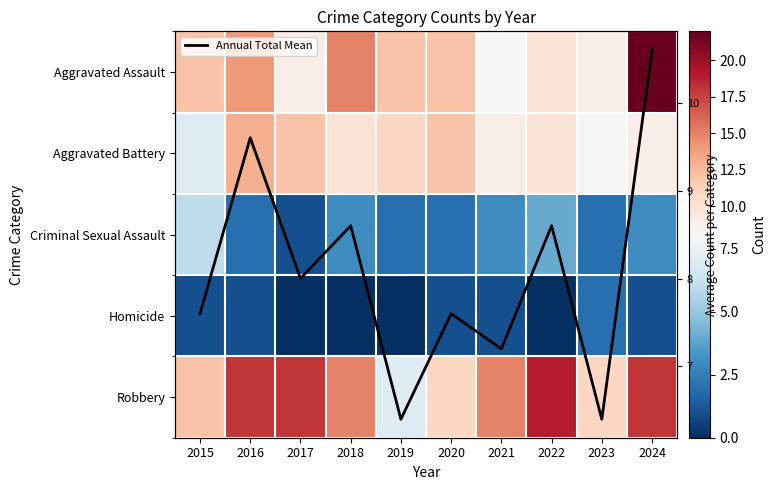

The Homicide series shows 0.0 at 2019. True or false?

True